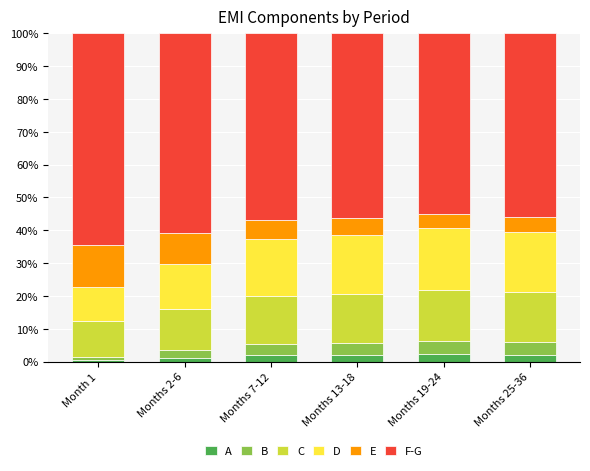

What is the total value across all series at Months 25-36?

100.0